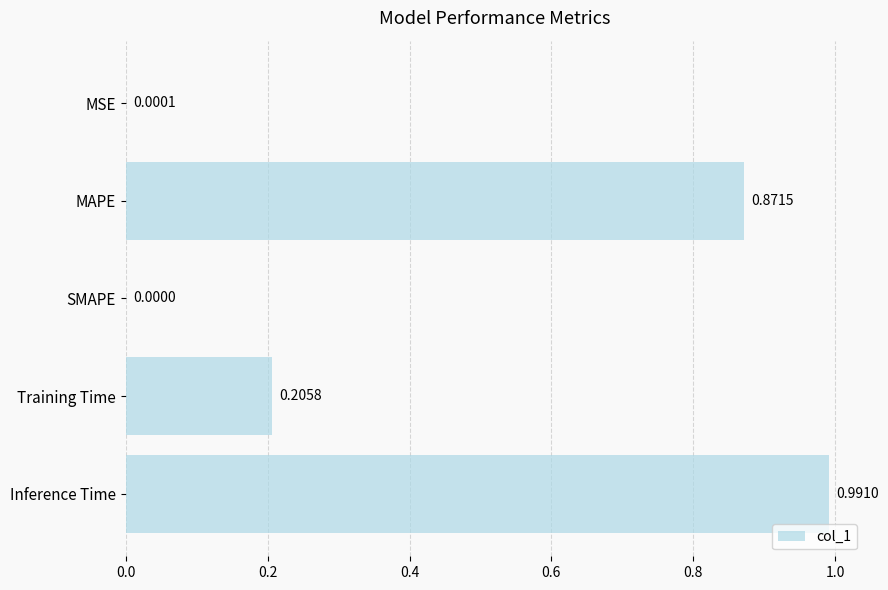

At which label is the value closest to 0?

SMAPE